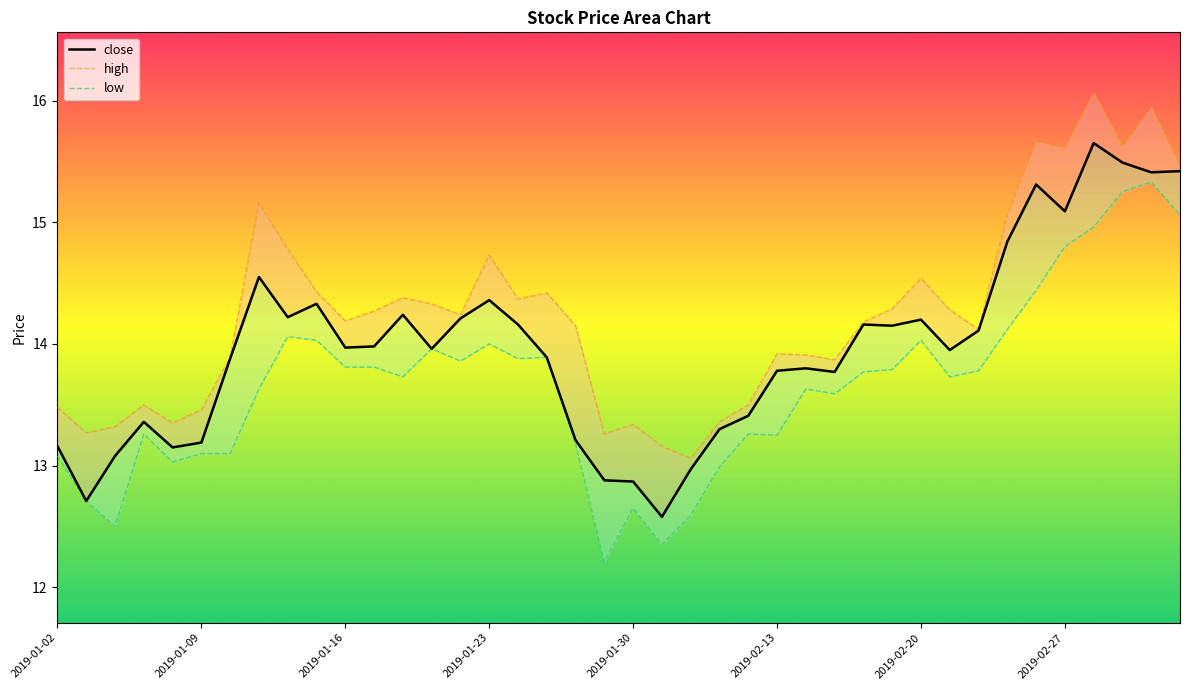

How many categories are shown in the chart?

40